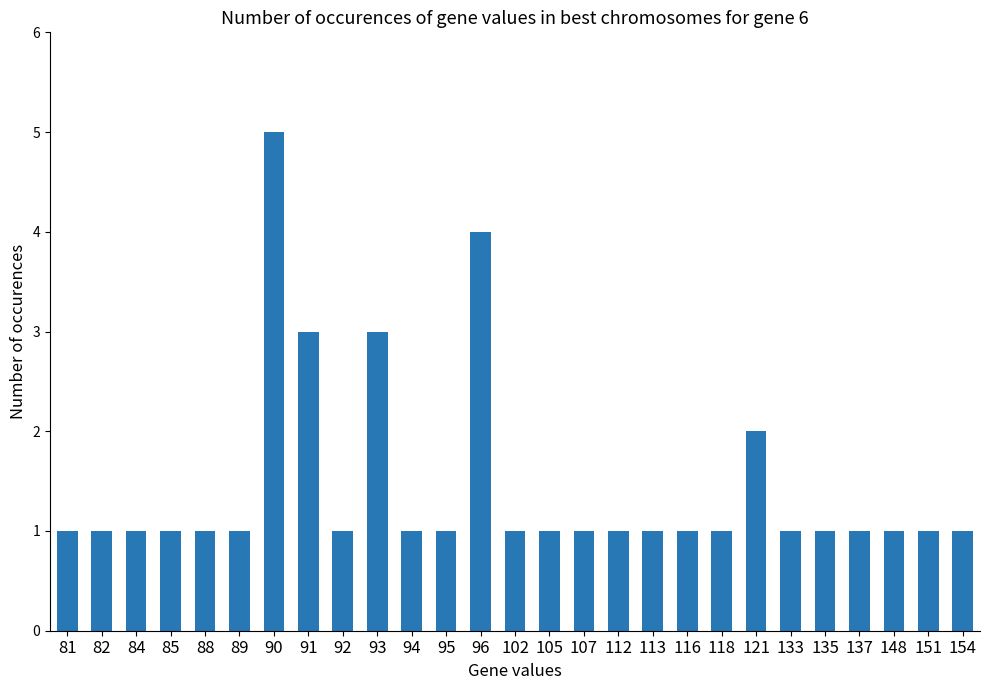

The value at 95 is 1. True or false?

True